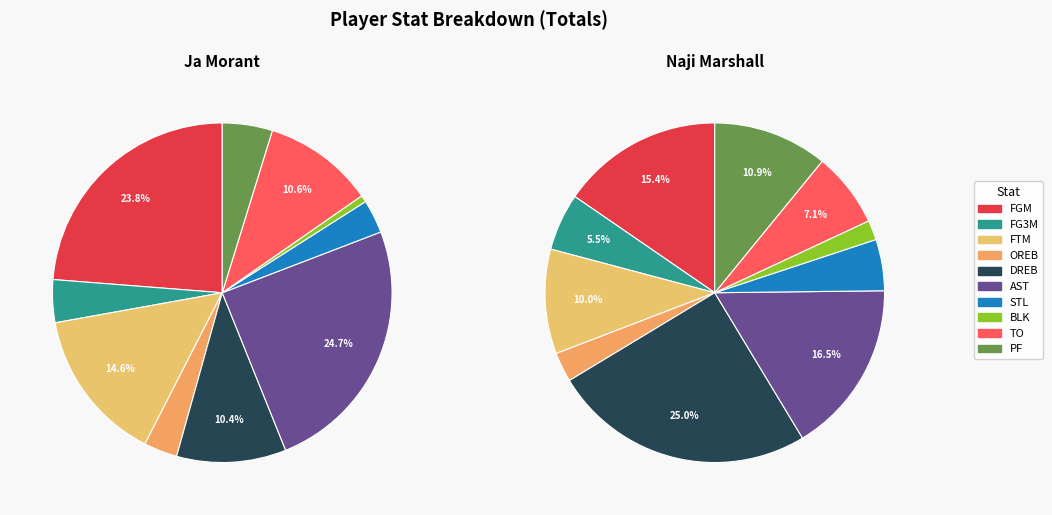

Rank the series by their average value, from lowest to highest.

Naji Marshall, Ja Morant